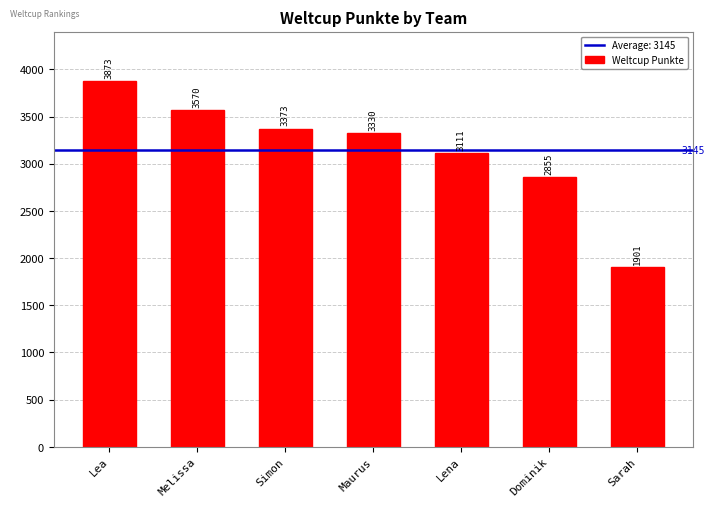

List the labels in order of value, smallest first.

Sarah, Dominik, Lena, Maurus, Simon, Melissa, Lea